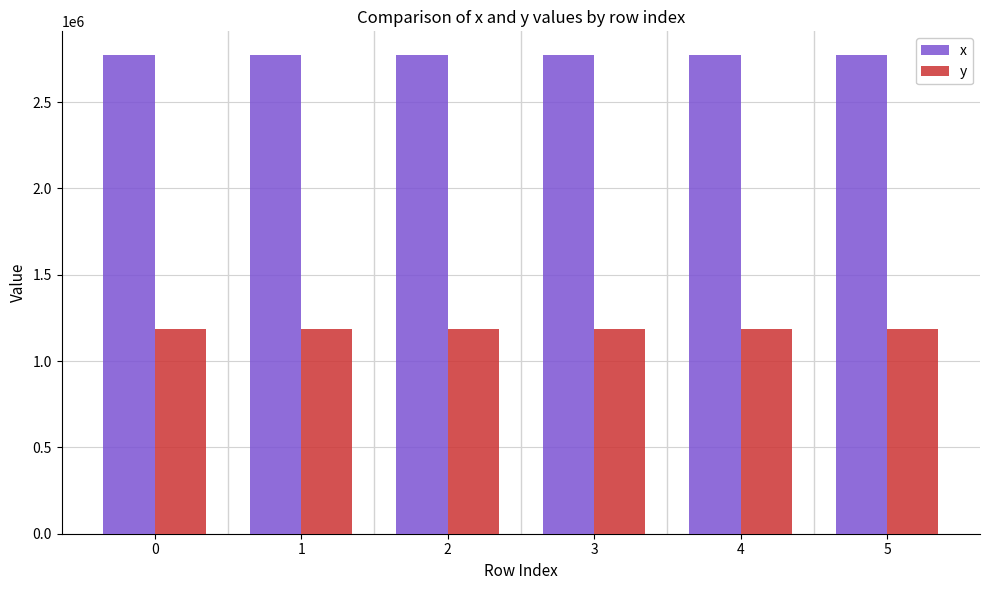

What is the difference between the maximum and minimum values in the x series?

47.4